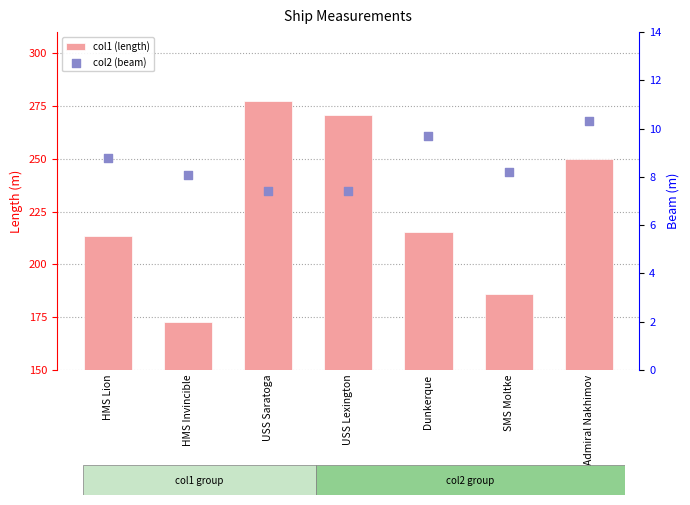

Which series has the largest total across all categories?

col1 (length)